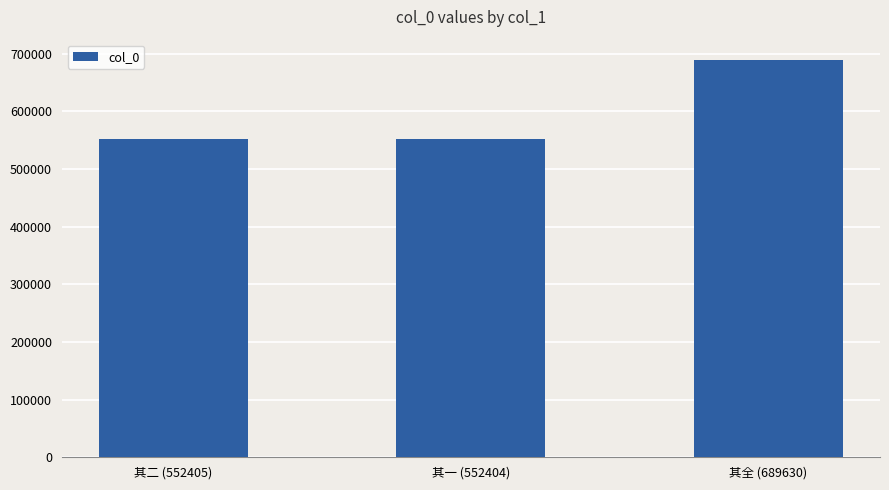

Which has a higher value, 其全 (689630) or 其二 (552405)?

其全 (689630)